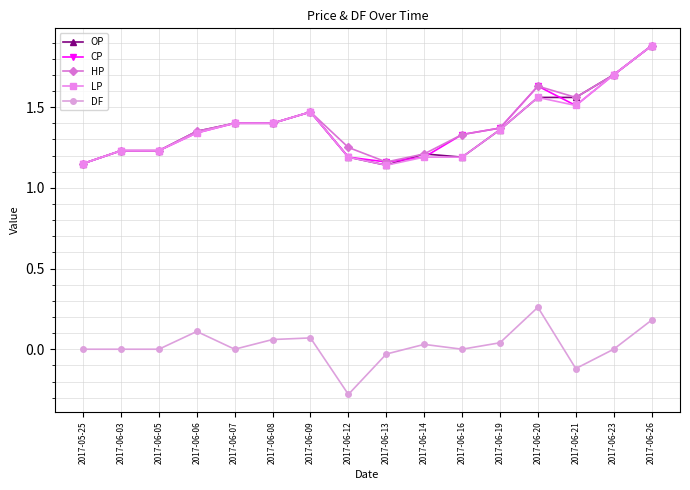

What is the label of the 15th point from the right?

2017-06-03